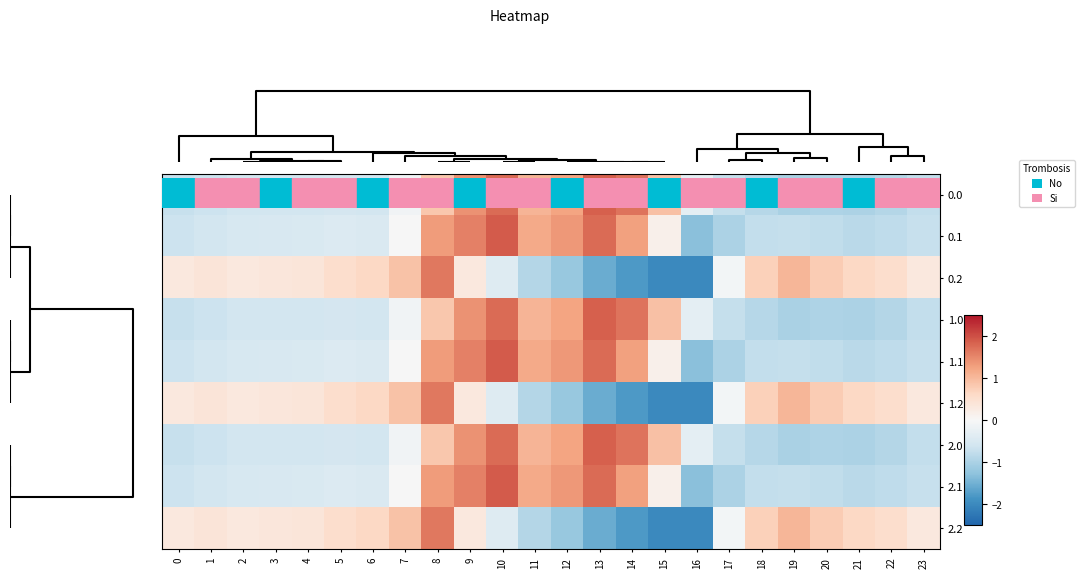

What is the spread (max minus min) of values at 7?

1.0